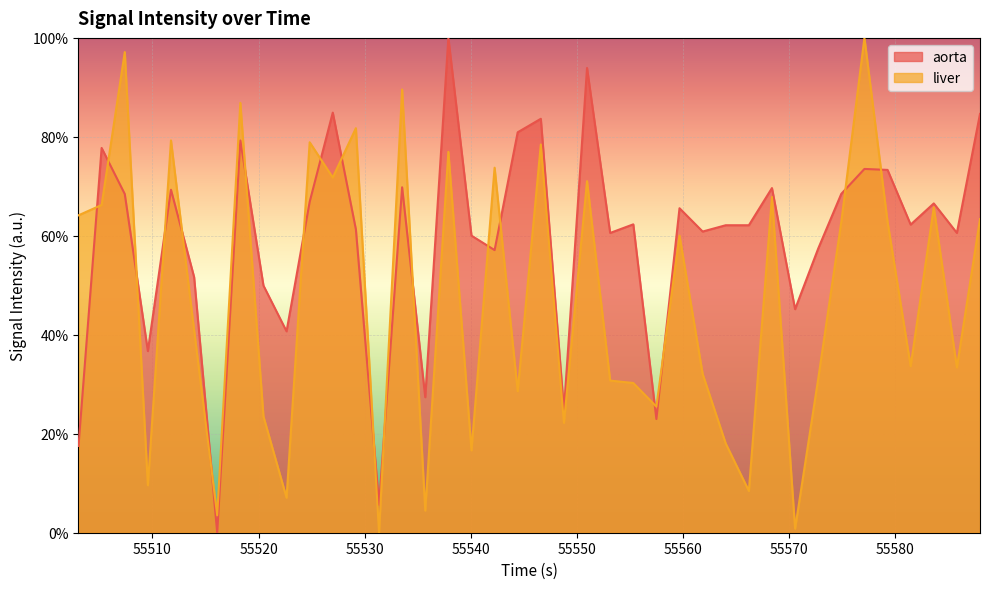

List the series in order of their overall mean, lowest first.

liver, aorta